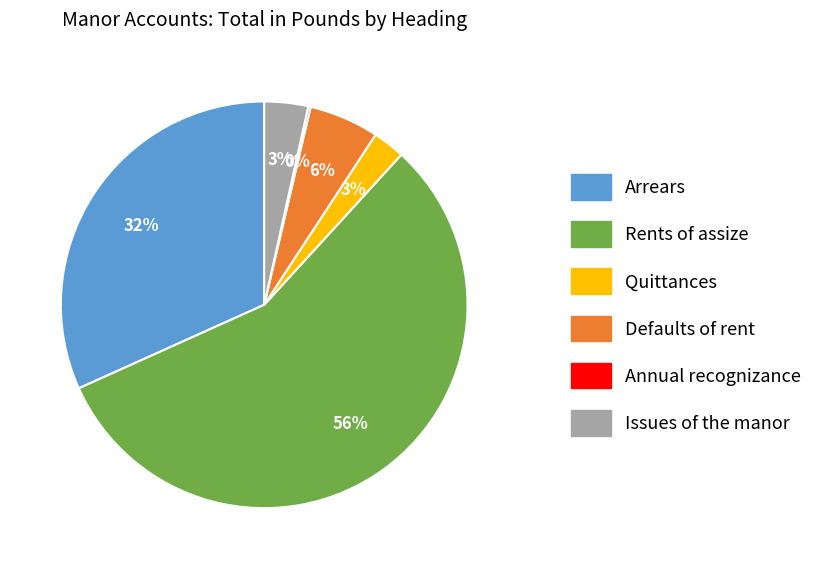

Combined, do Arrears and Rents of assize account for over 50%?

Yes